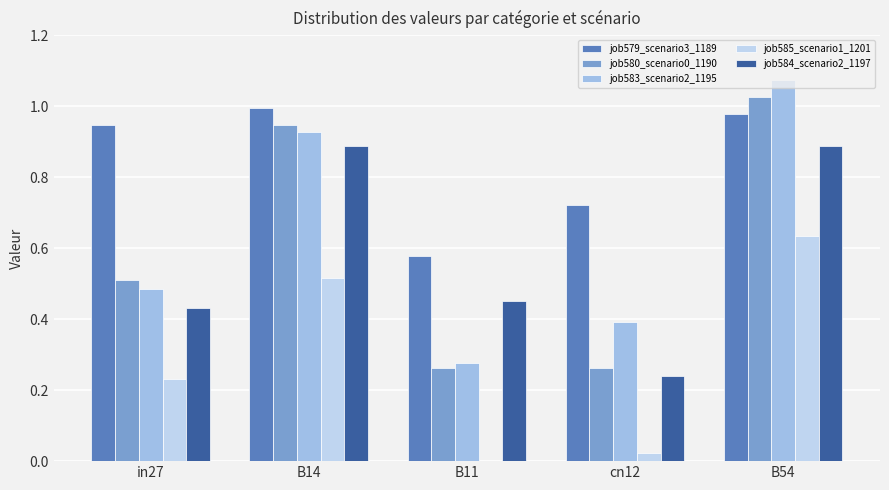

Is it true that job580_scenario0_1190 equals 0.1 at B11?

False